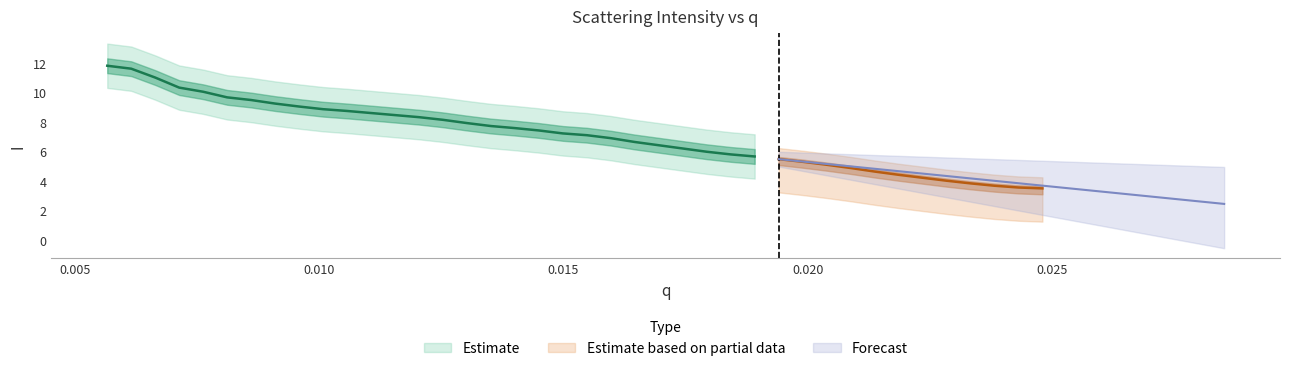

Reading left to right, list all the values displayed in this chart.

13.0	11.0	11.0	10.0	10.0	9.6	9.6	9.1	9.1	8.8	8.6	8.7	8.5	8.4	8.1	7.9	7.8	7.4	7.4	7.4	7.1	6.8	6.8	6.4	6.1	6.0	5.7	5.7	5.5	5.4	5.1	4.8	4.7	4.4	4.2	4.0	3.8	3.7	3.5	3.4